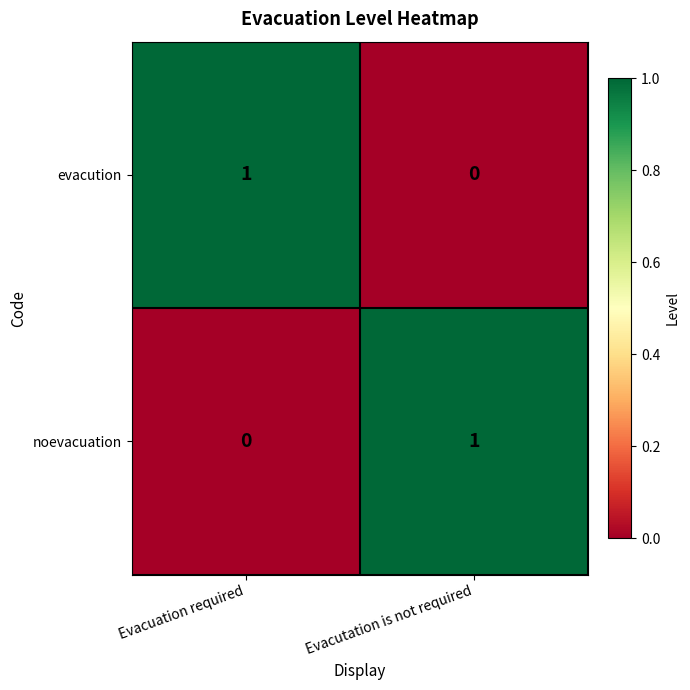

Rank the categories by noevacuation value from lowest to highest.

Evacuation required, Evacutation is not required